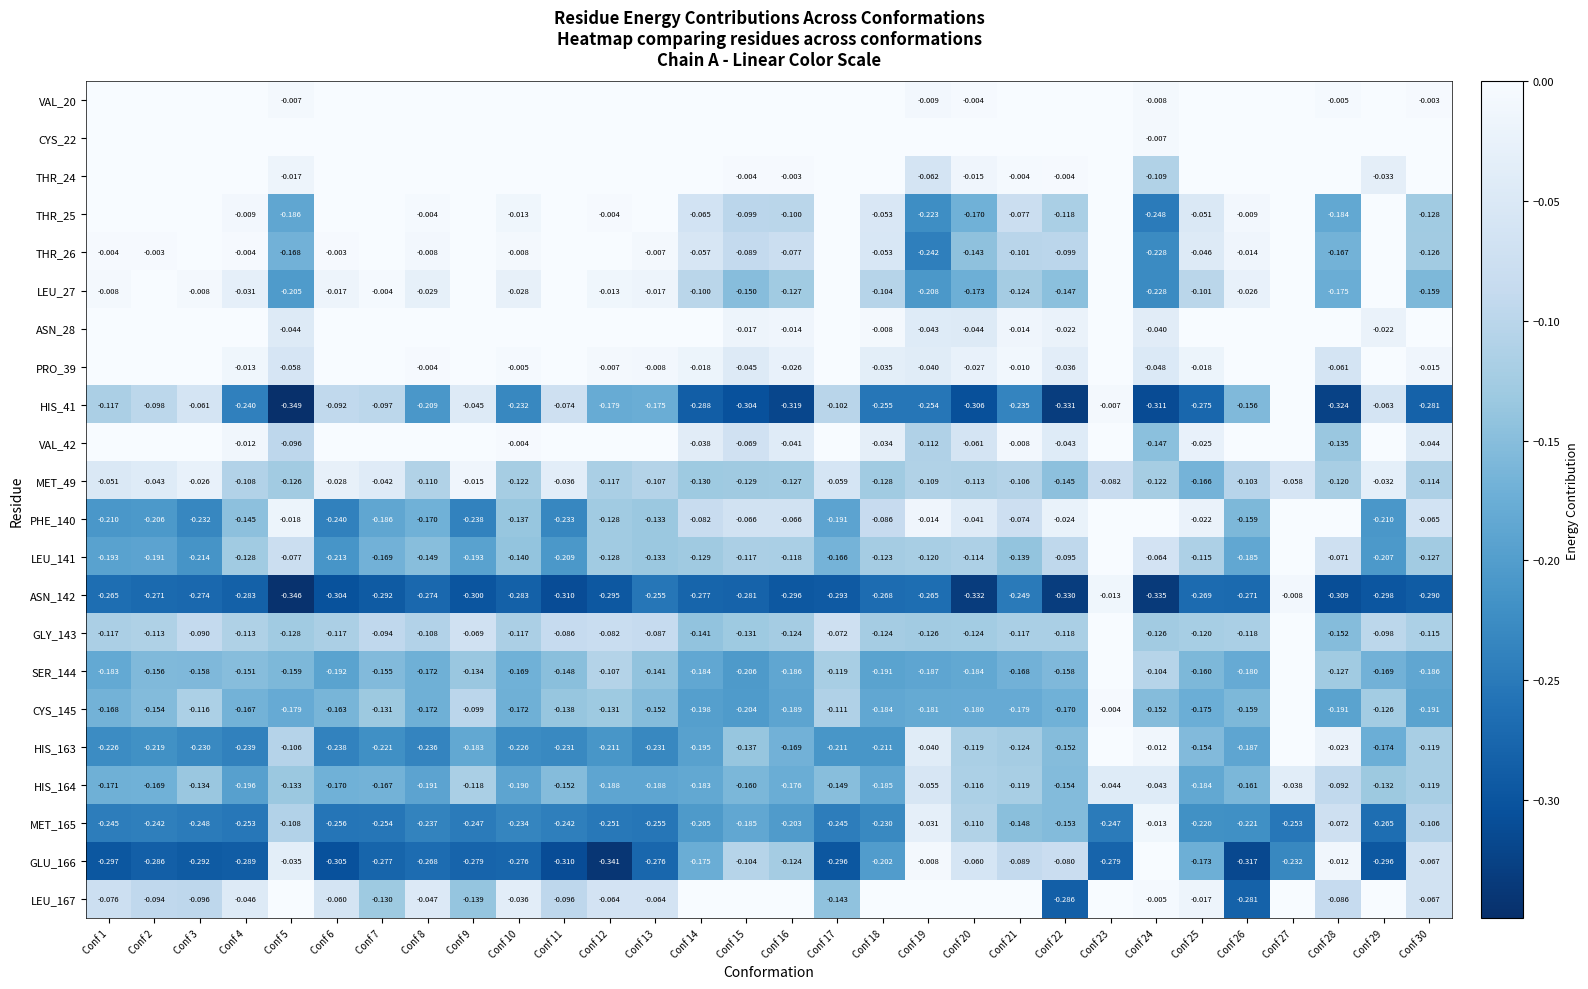

Is the value of HIS_41 at Conf 10 greater than the value of ASN_142 at Conf 5?

Yes